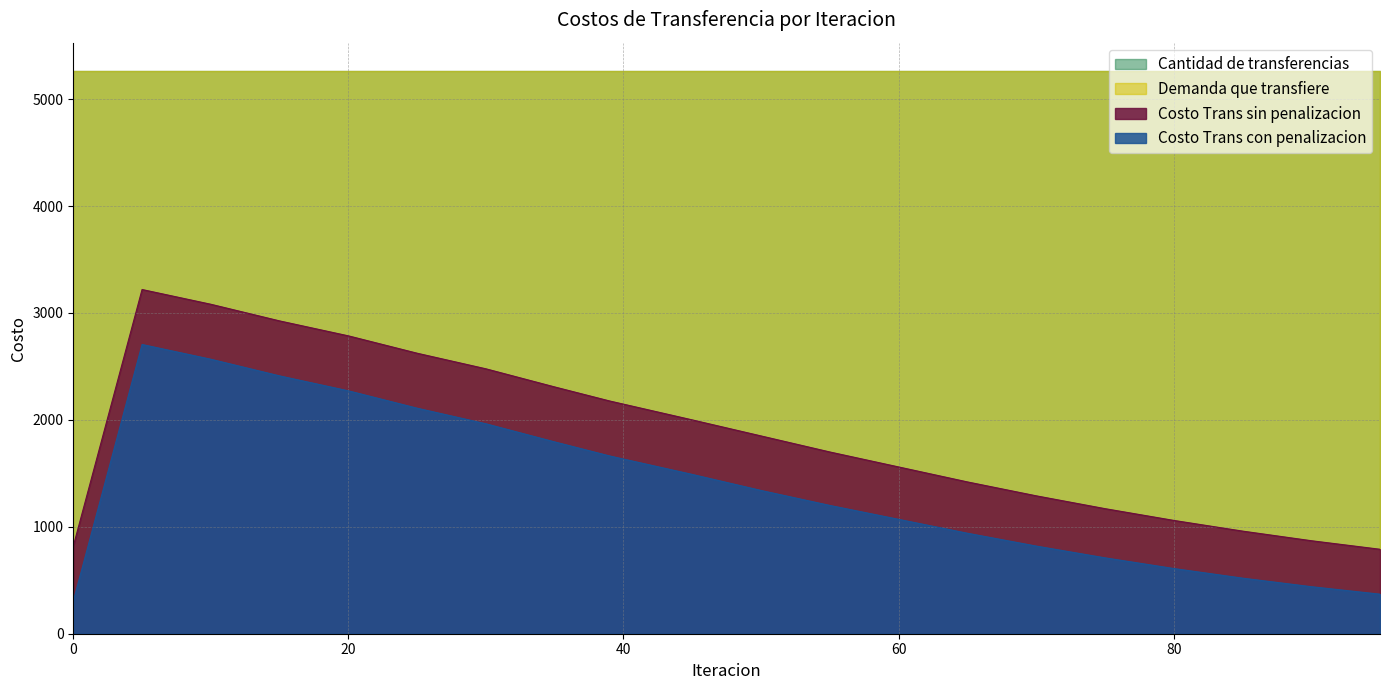

What is the value of the Costo Trans sin penalizacion point at the 19th from the left?

870.0